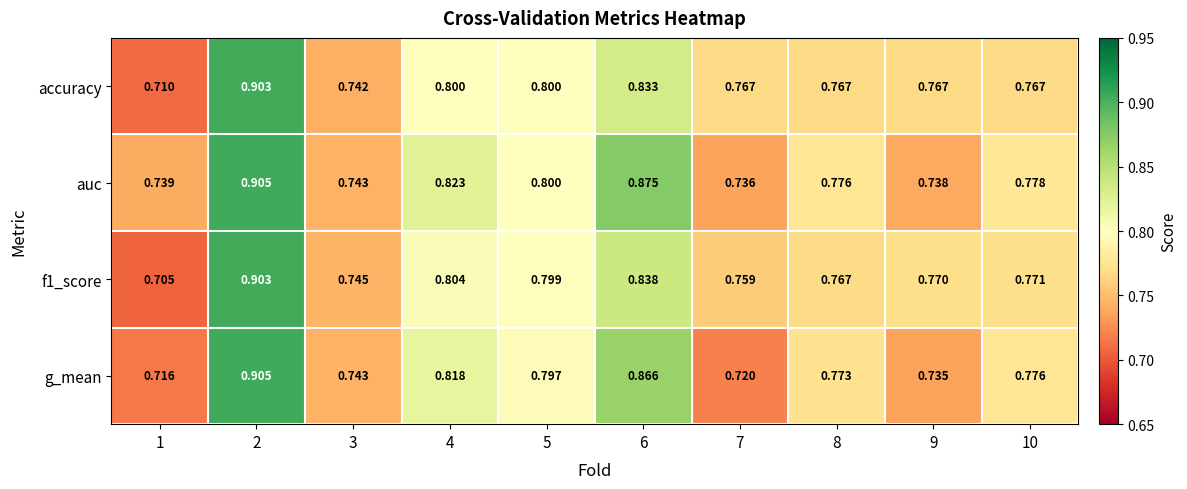

Between 7 and 9, which series saw the biggest shift?

g_mean